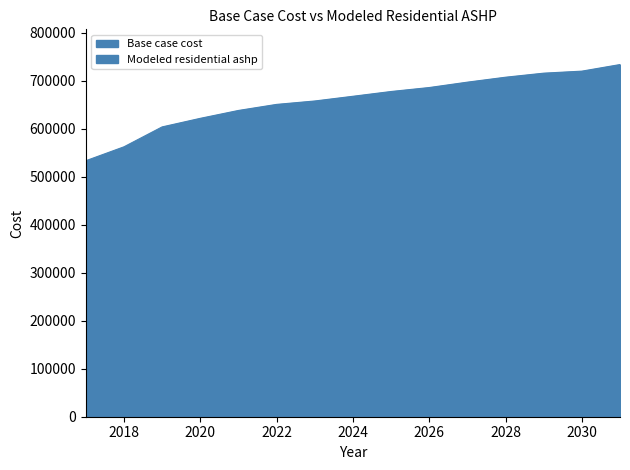

Is it true that Base case cost equals 239442.0 at 2021?

False